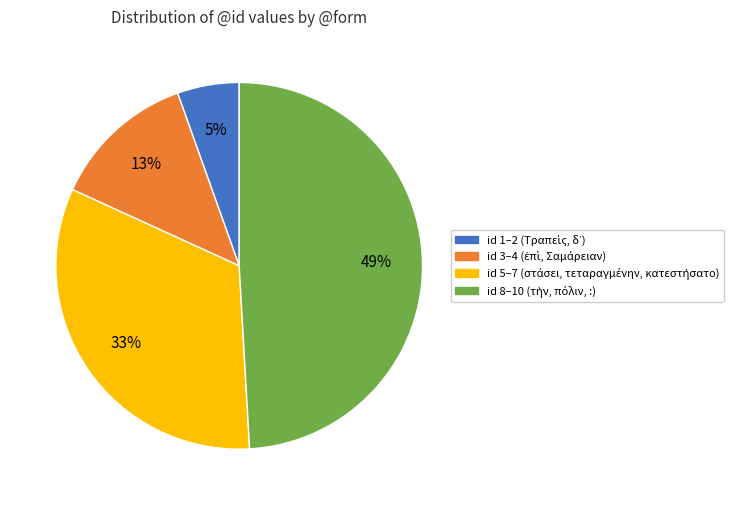

To the nearest percent, what is the difference between the largest and smallest slice percentages?

44%